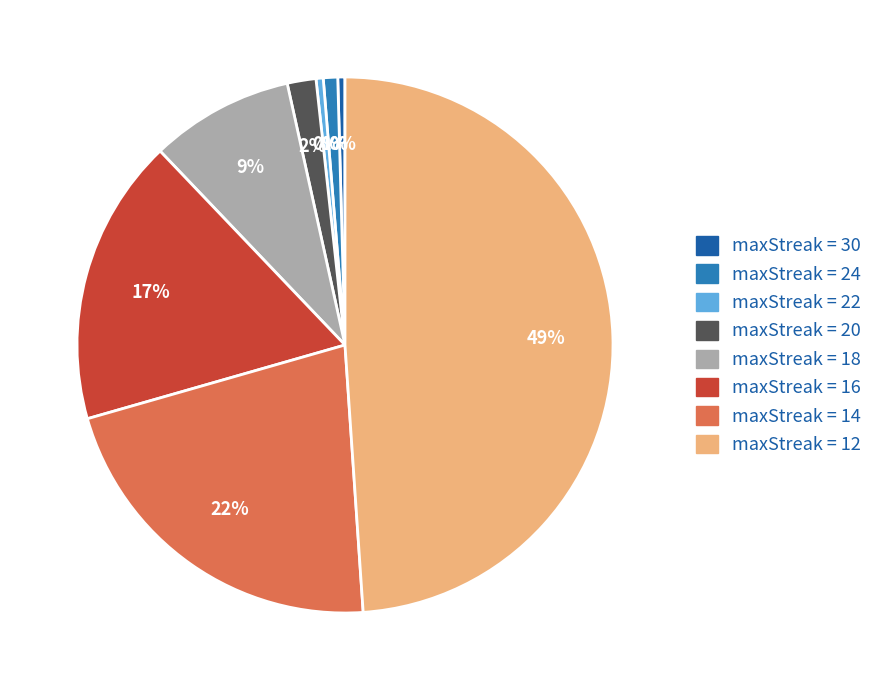

Is there a majority slice in this chart?

No